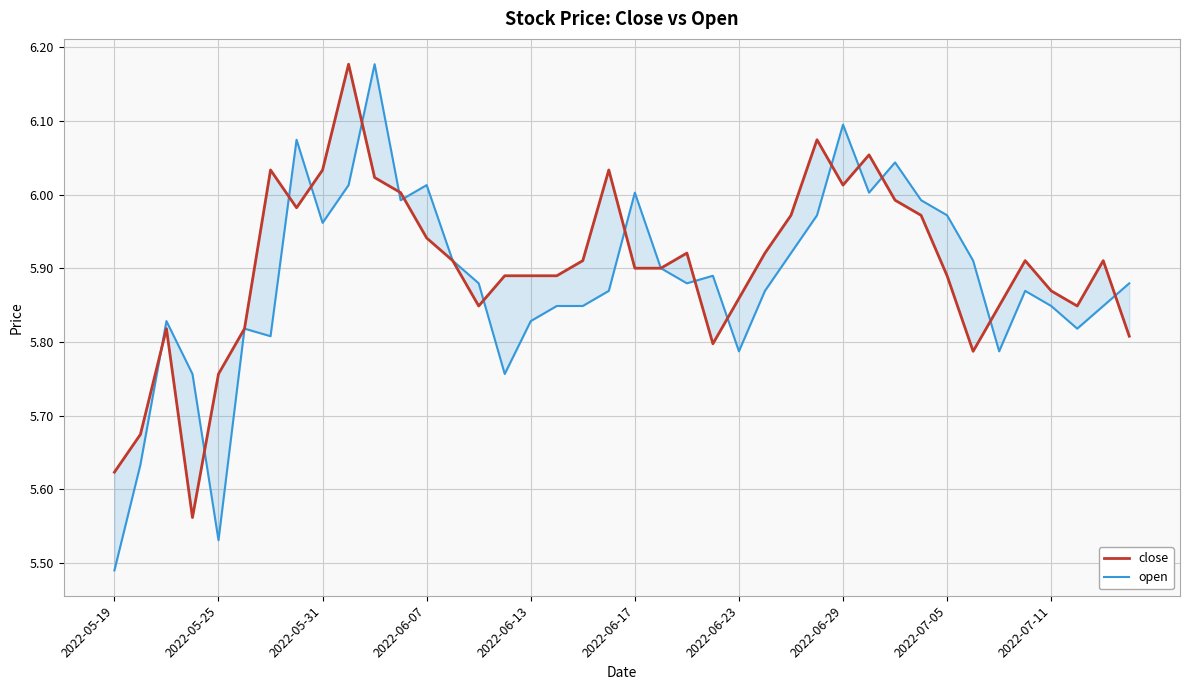

Is this an area chart (filled region under the line)?

No